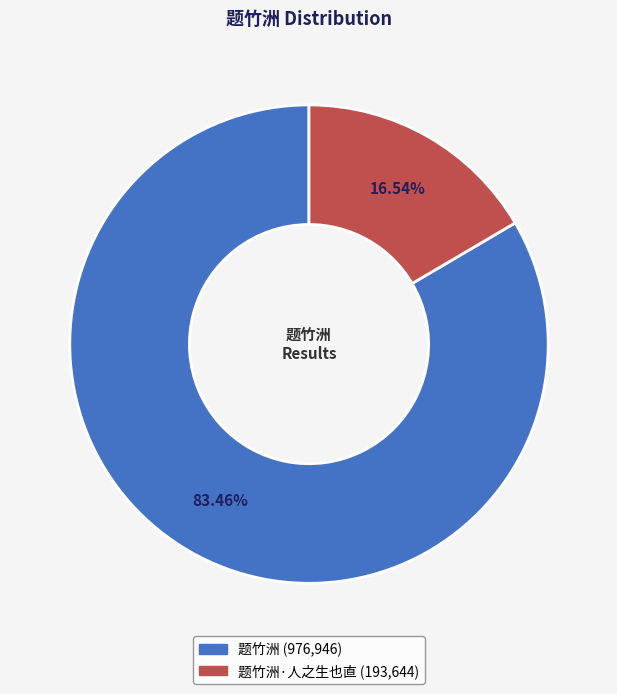

Does any single category account for the majority?

Yes